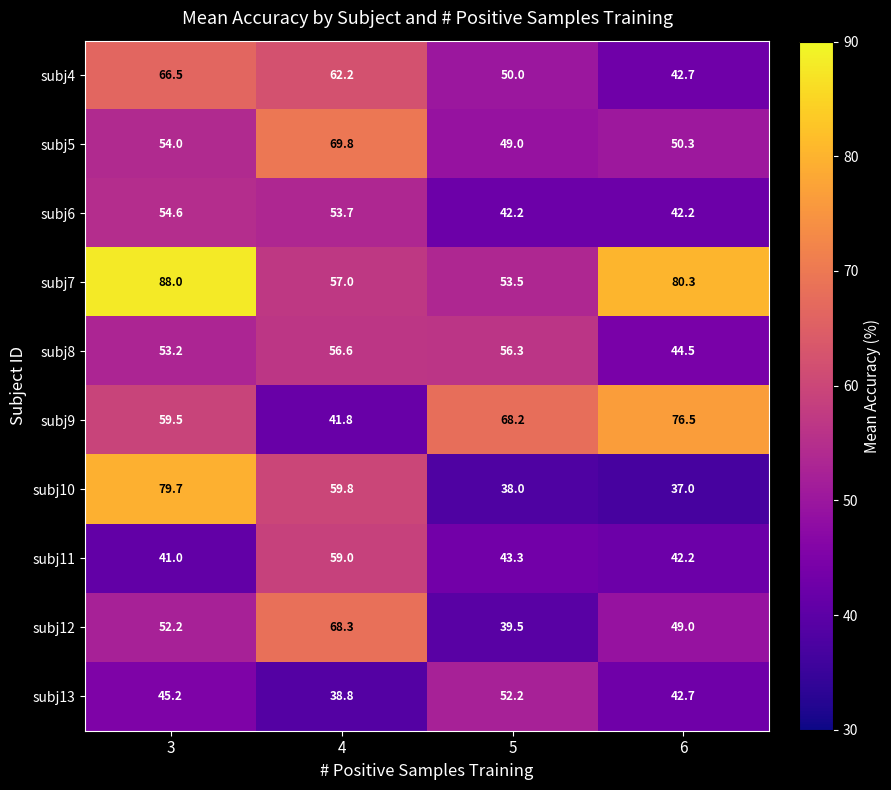

How many data points in subj13 are less than 45?

2